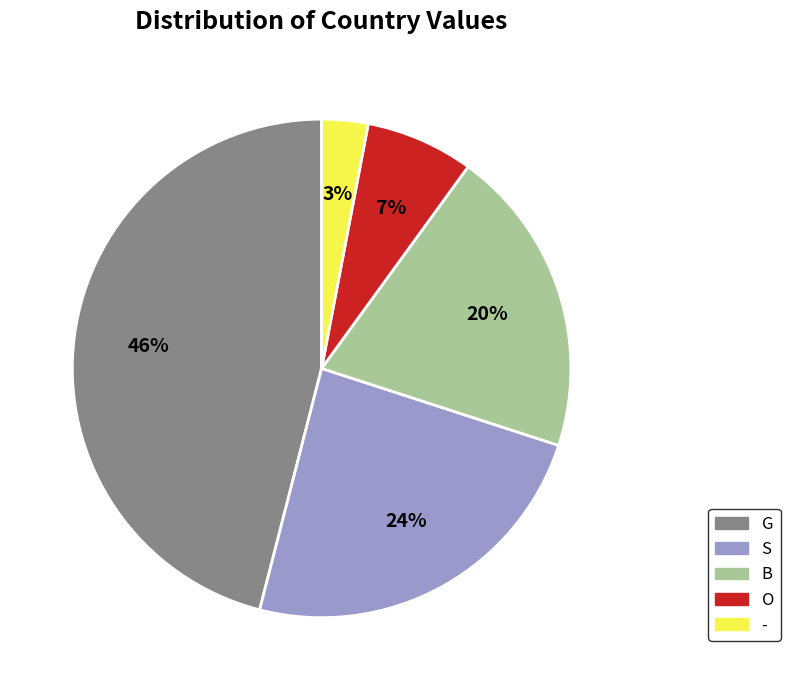

What is the largest slice in the pie chart?

G